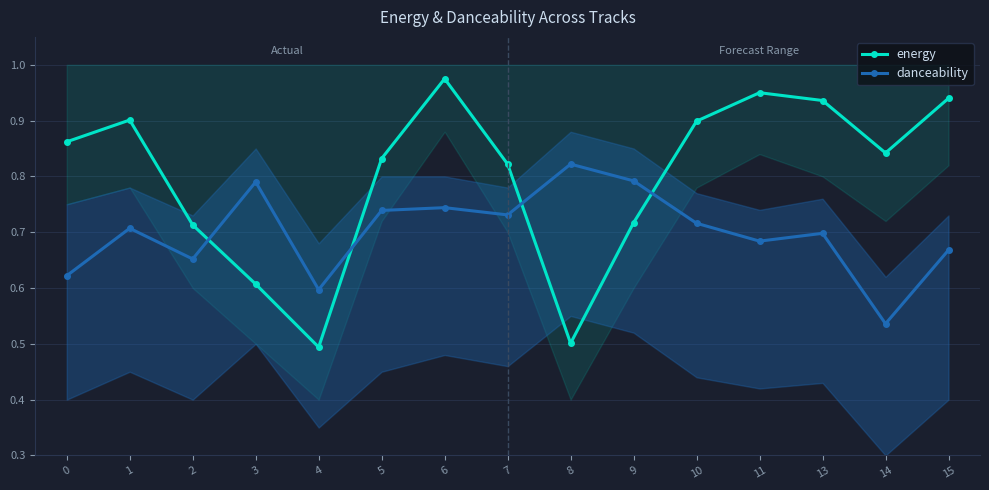

True or false: danceability has more than 1 interior local peaks.

True